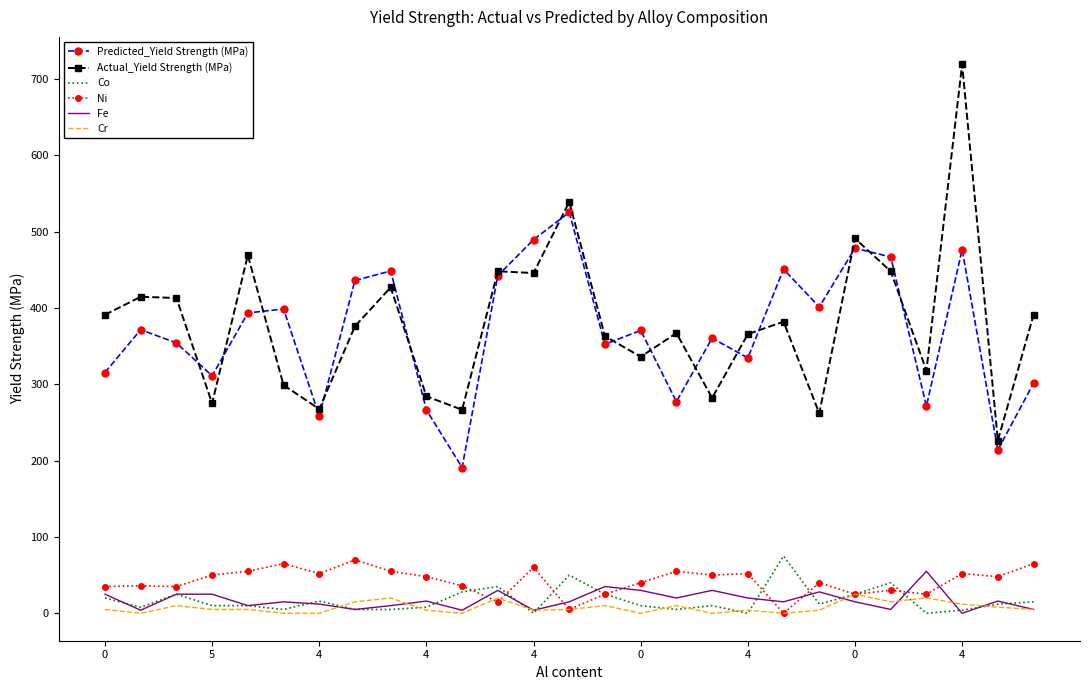

What are all the series names shown in the legend?

Predicted_Yield Strength (MPa), Actual_Yield Strength (MPa), Co, Ni, Fe, Cr